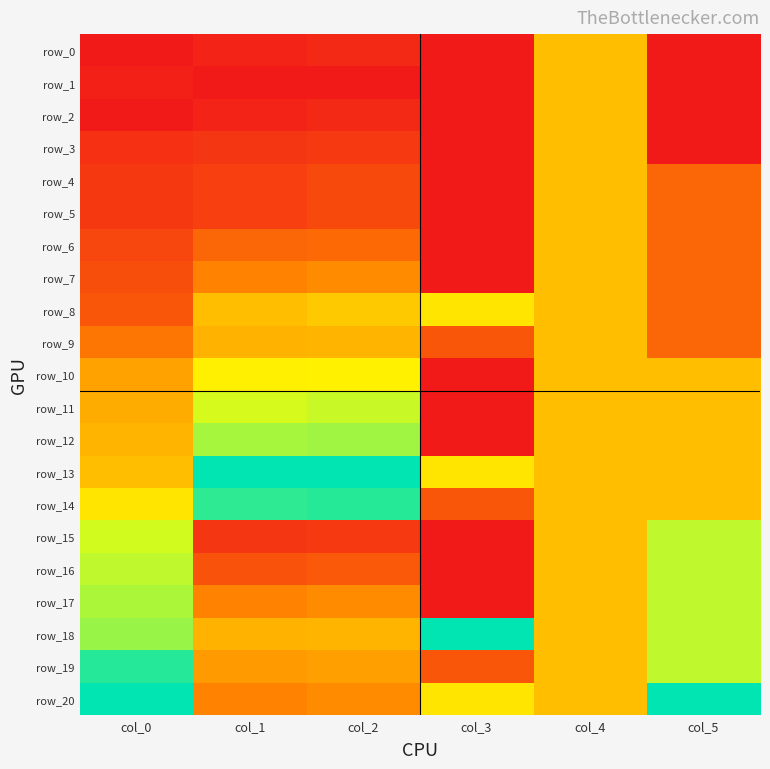

Reading left to right, list all the values displayed in this chart.

row_0: 0.0	0.0	0.1	0.0	0.5	0.0
row_1: 0.0	0.0	0.0	0.0	0.5	0.0
row_2: 0.0	0.0	0.1	0.0	0.5	0.0
row_3: 0.1	0.1	0.1	0.0	0.5	0.0
row_4: 0.1	0.1	0.2	0.0	0.5	0.2
row_5: 0.1	0.1	0.2	0.0	0.5	0.2
row_6: 0.1	0.2	0.3	0.0	0.5	0.2
row_7: 0.2	0.3	0.4	0.0	0.5	0.2
row_8: 0.2	0.5	0.5	0.6	0.5	0.2
row_9: 0.3	0.5	0.5	0.2	0.5	0.2
row_10: 0.4	0.6	0.6	0.0	0.5	0.5
row_11: 0.5	0.7	0.7	0.0	0.5	0.5
row_12: 0.5	0.8	0.8	0.0	0.5	0.5
row_13: 0.5	1.0	1.0	0.6	0.5	0.5
row_14: 0.6	0.9	0.9	0.2	0.5	0.5
row_15: 0.7	0.1	0.1	0.0	0.5	0.8
row_16: 0.8	0.2	0.2	0.0	0.5	0.8
row_17: 0.8	0.3	0.4	0.0	0.5	0.8
row_18: 0.8	0.5	0.5	1.0	0.5	0.8
row_19: 0.9	0.4	0.4	0.2	0.5	0.8
row_20: 1.0	0.3	0.4	0.6	0.5	1.0